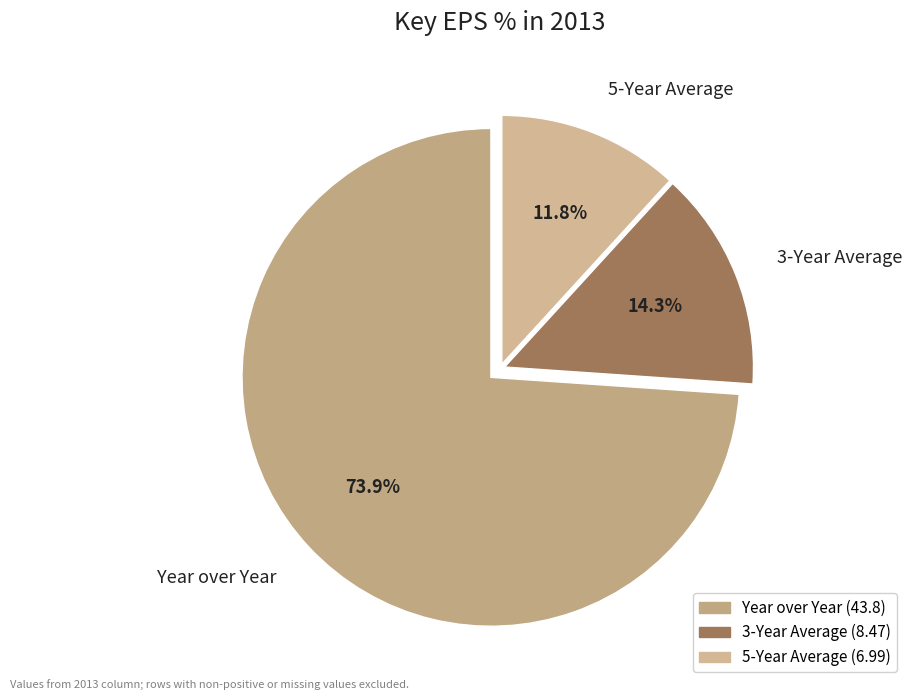

Does 3-Year Average represent more than half of the total?

No